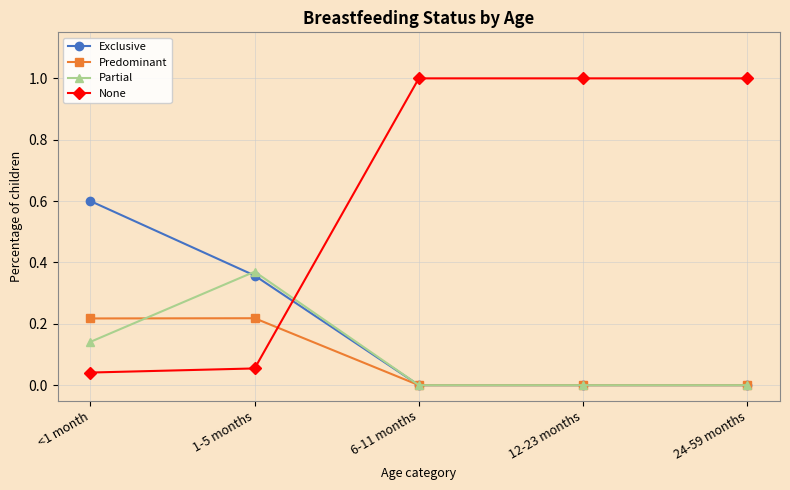

True or false: None has more than 1 points higher than both neighbors.

False